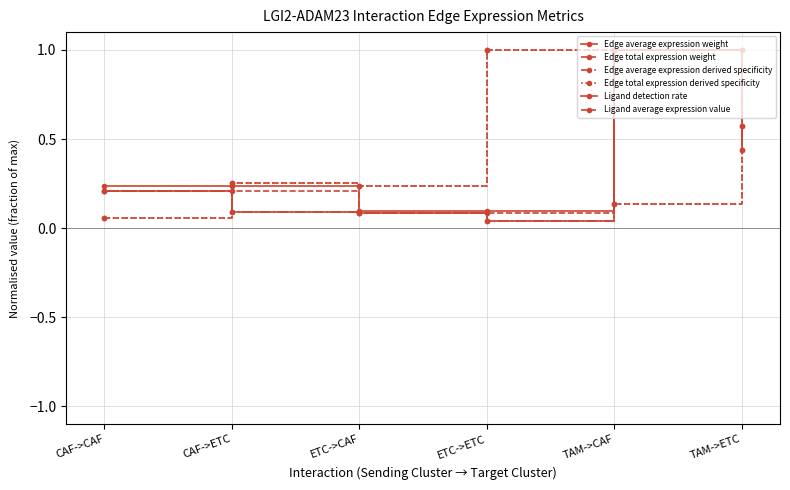

True or false: Edge total expression derived specificity has more than 0 interior local peaks.

True